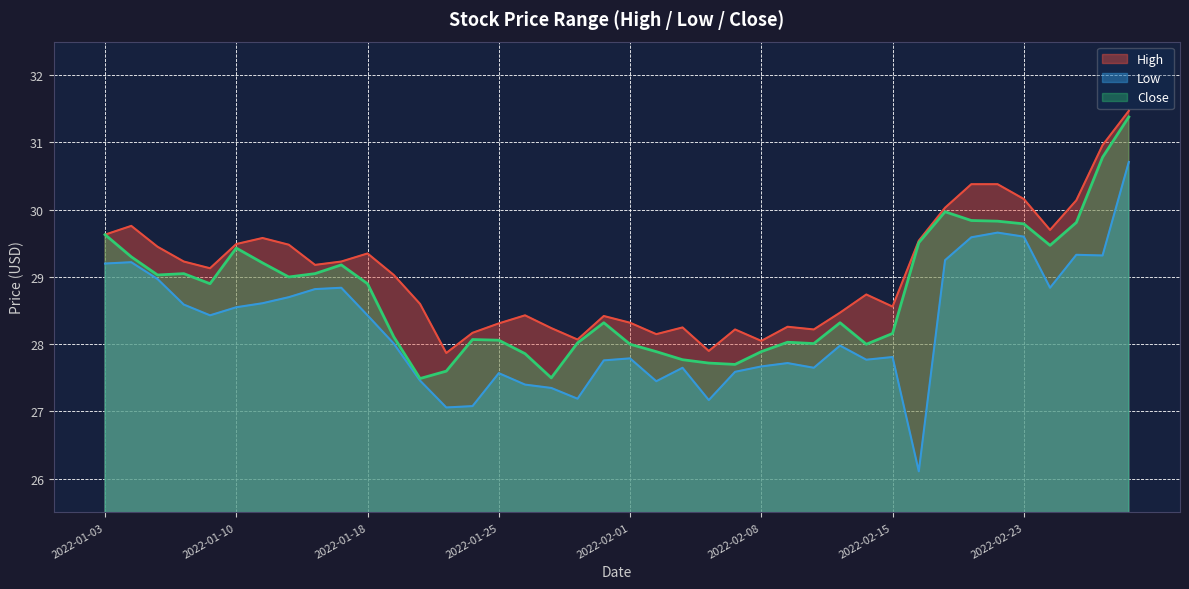

At which label is High closest to 29?

2022-01-19